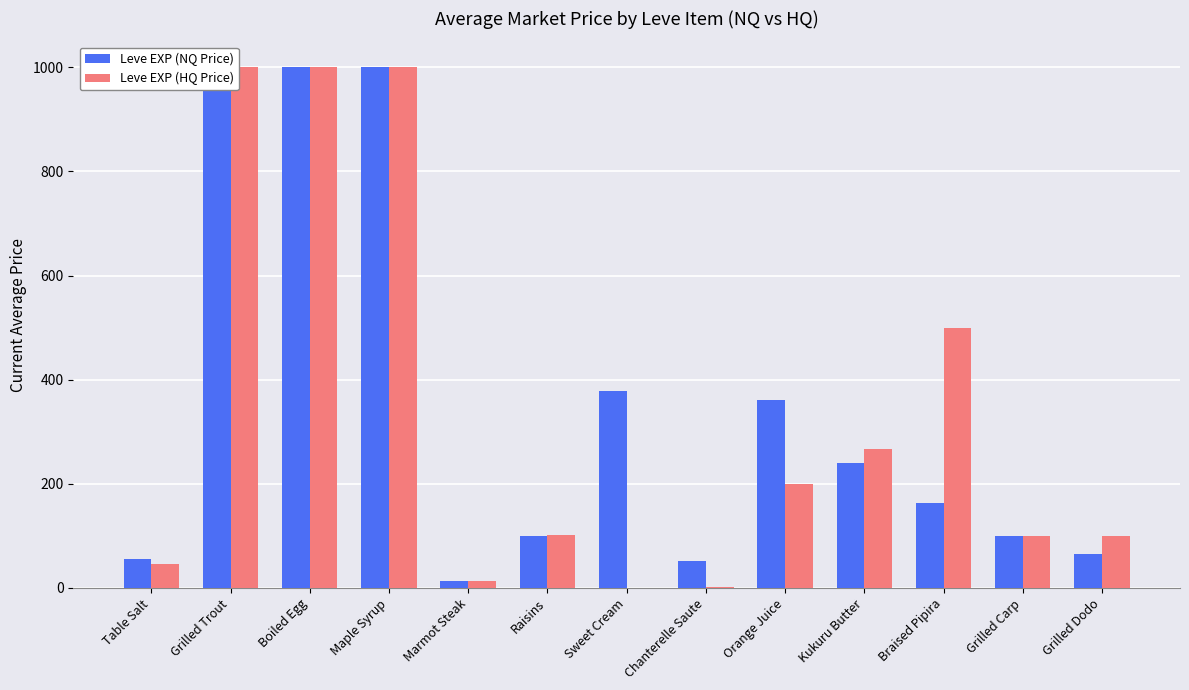

How many data points in Leve EXP (HQ Price) are above 102?

6